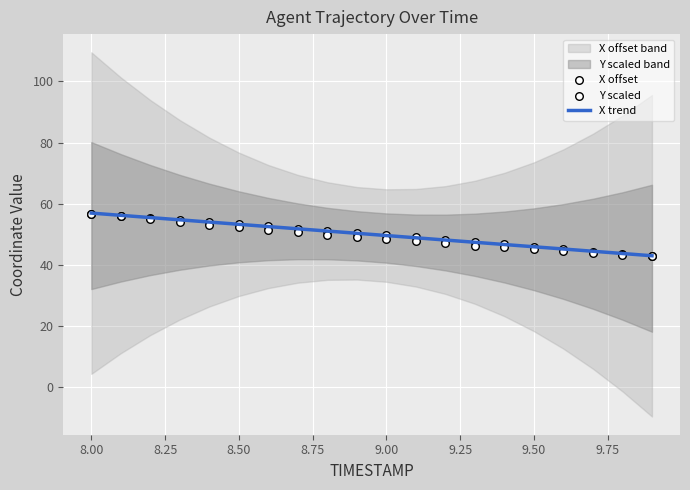

What is the maximum value for X trend?

57.0